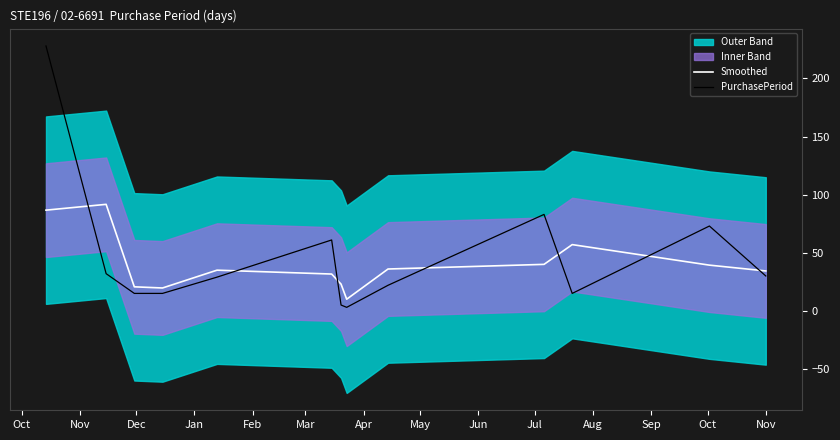

Is this an area chart (filled region under the line)?

No